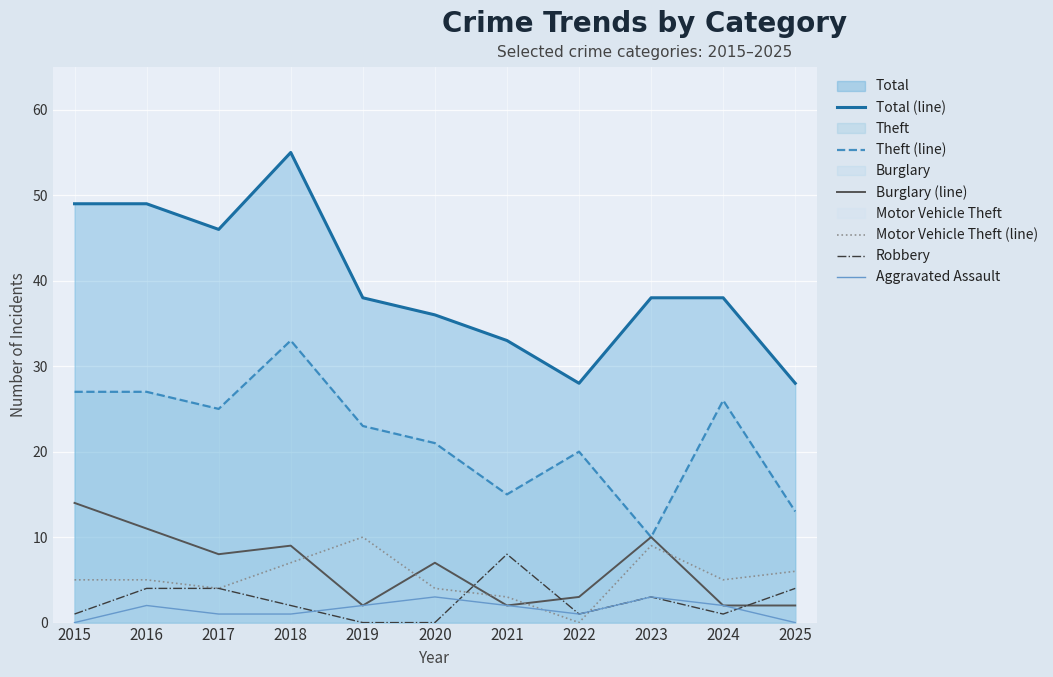

The Total (line) series shows 26 at 2024. True or false?

False